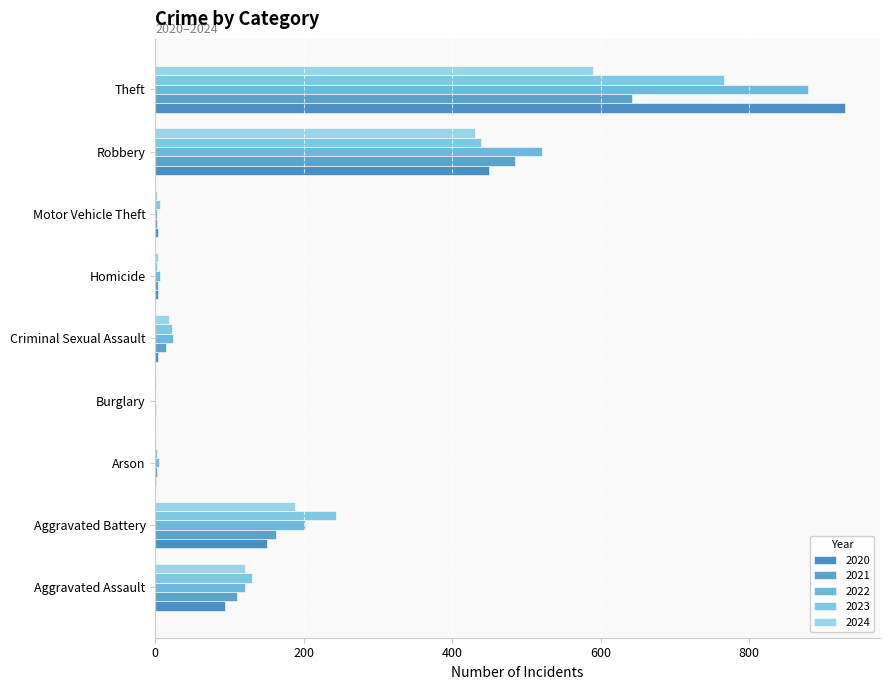

What is the total value across all series at Criminal Sexual Assault?

82